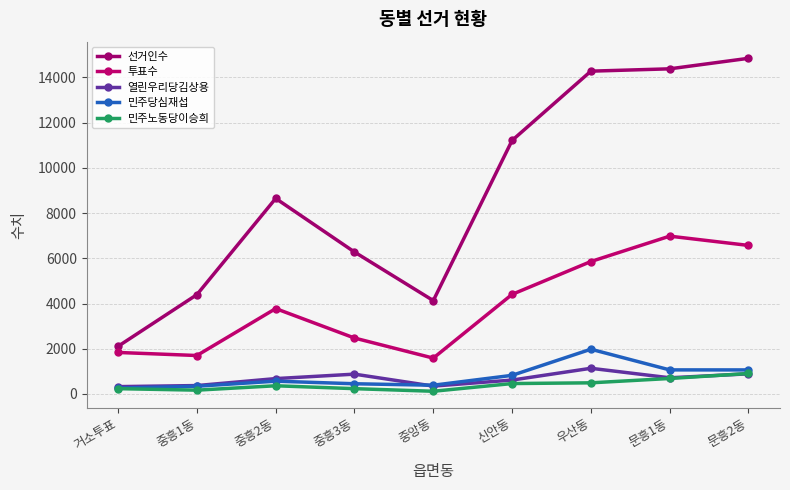

Is this an area chart (filled region under the line)?

No